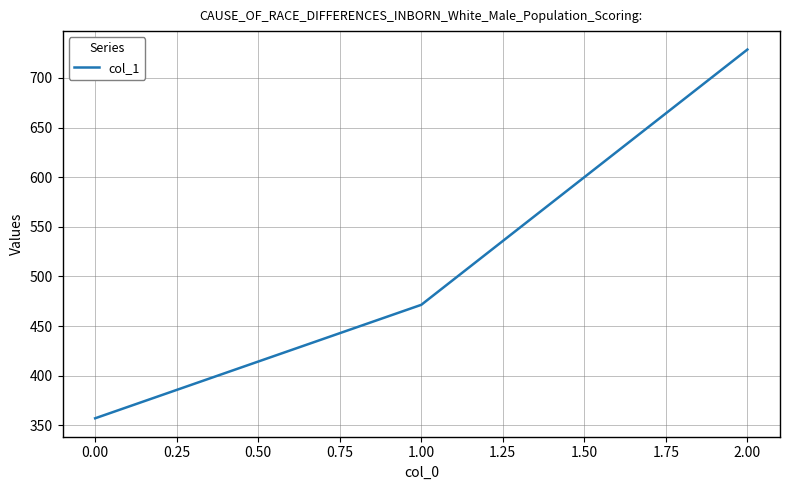

What is the sum of all values?

1557.1